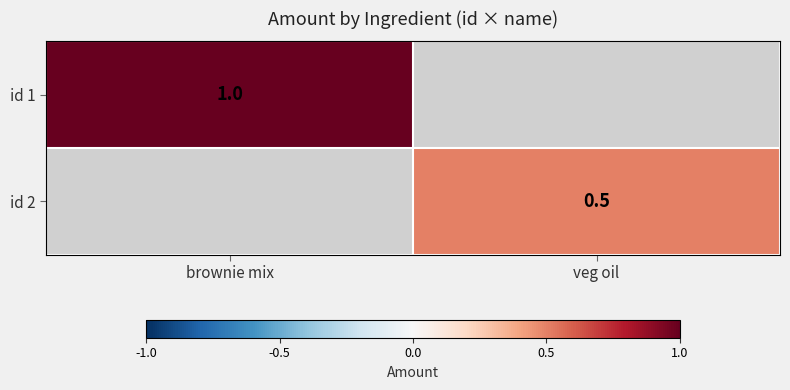

How many series are shown in this chart?

2